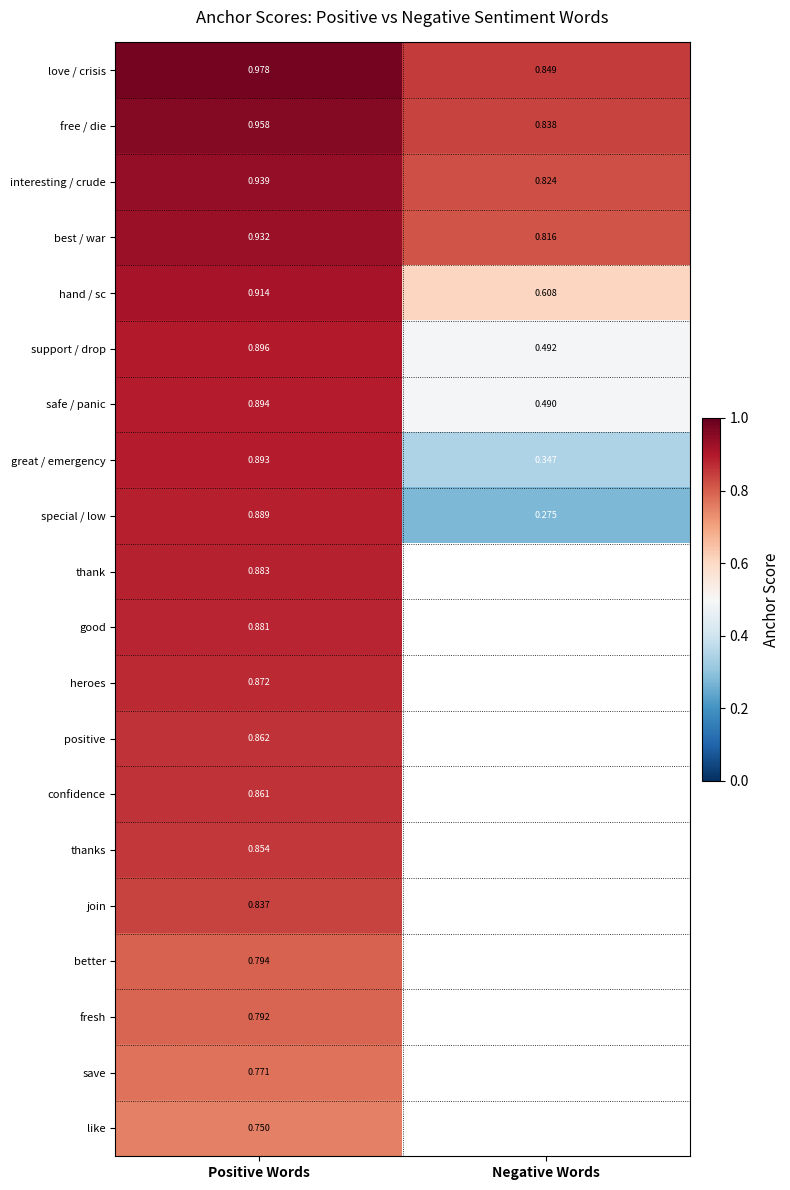

Is the value of fresh at Positive Words greater than the value of great / emergency at Negative Words?

Yes